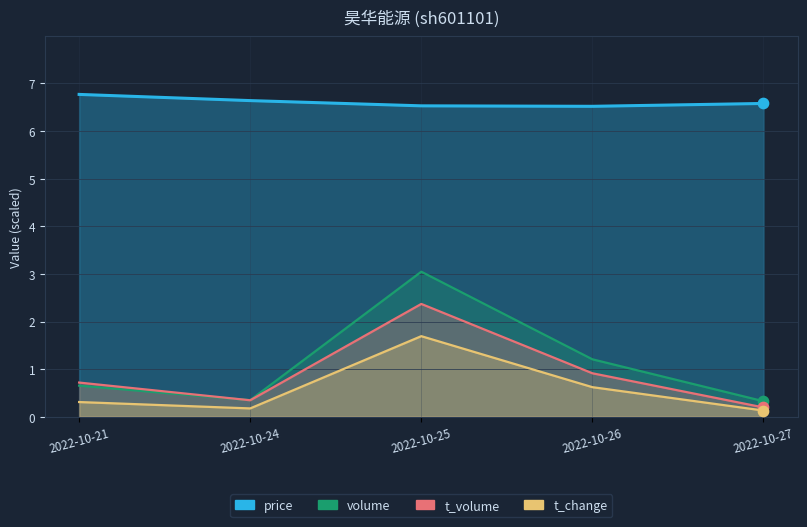

At which category is the sum across all series the highest?

2022-10-25